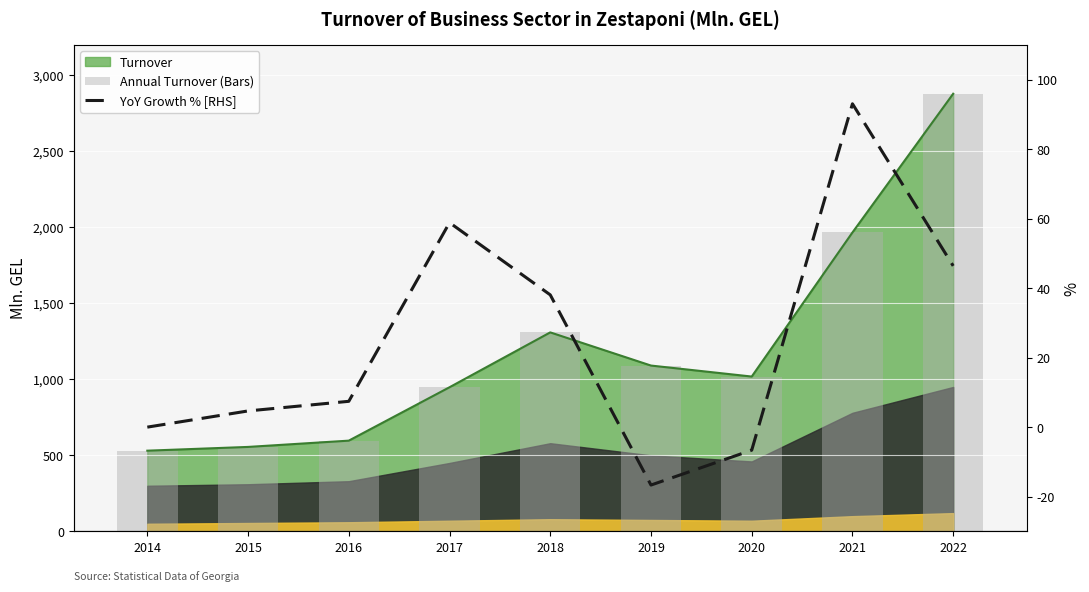

What value does the YoY Growth % [RHS] series have at 2016?

7.4